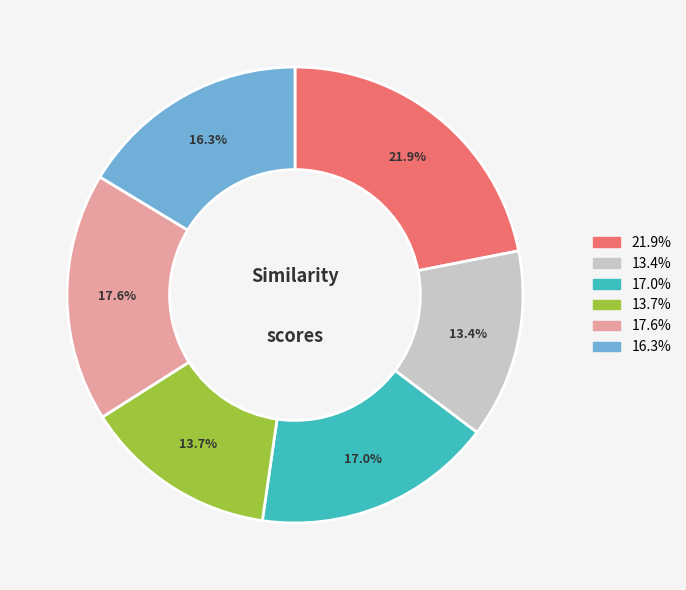

Is there a majority slice in this chart?

No